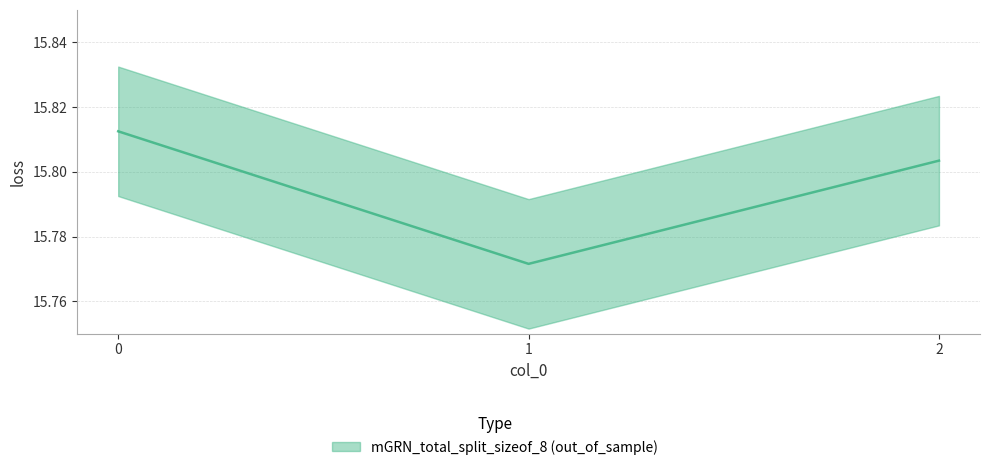

What is the average value?

15.8